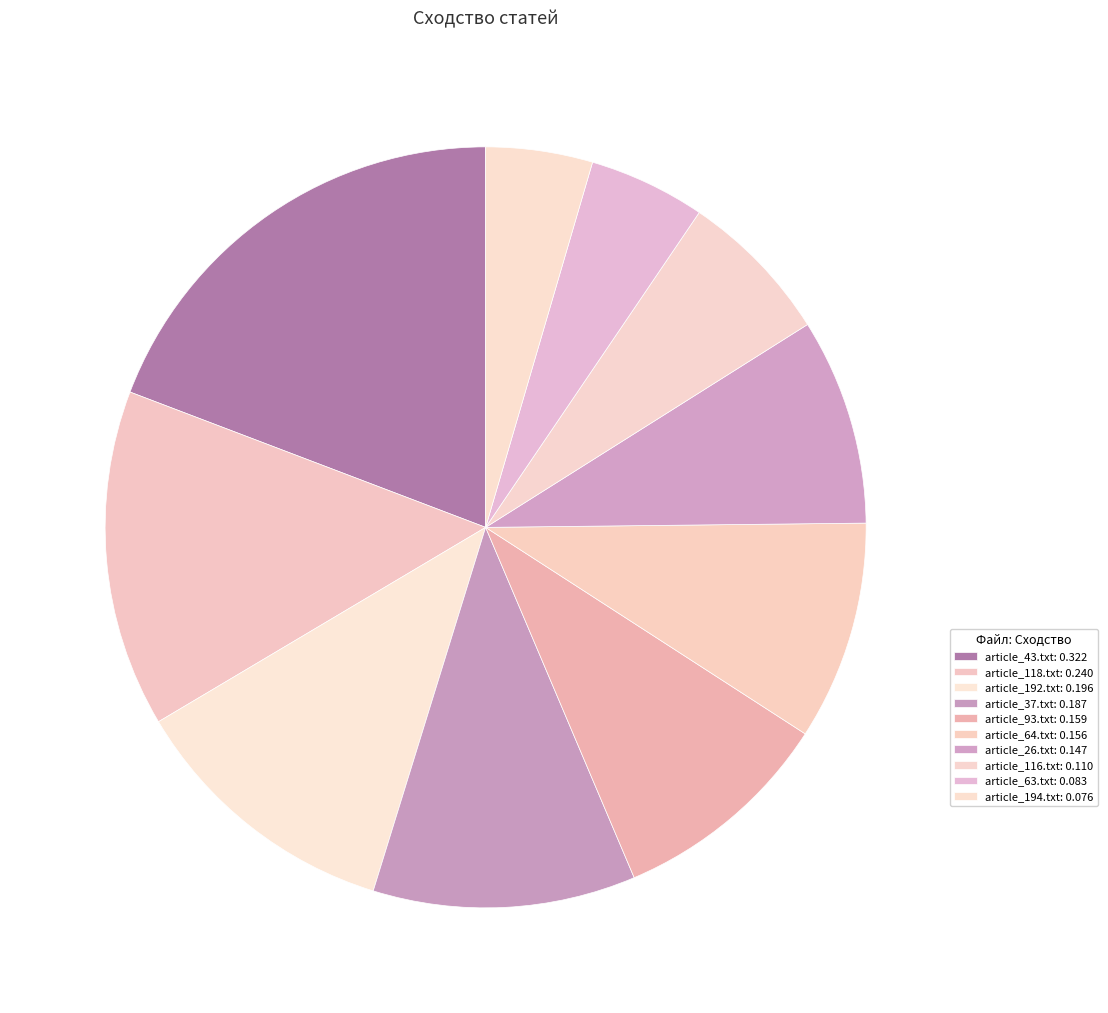

Does article_192.txt represent more than half of the total?

No